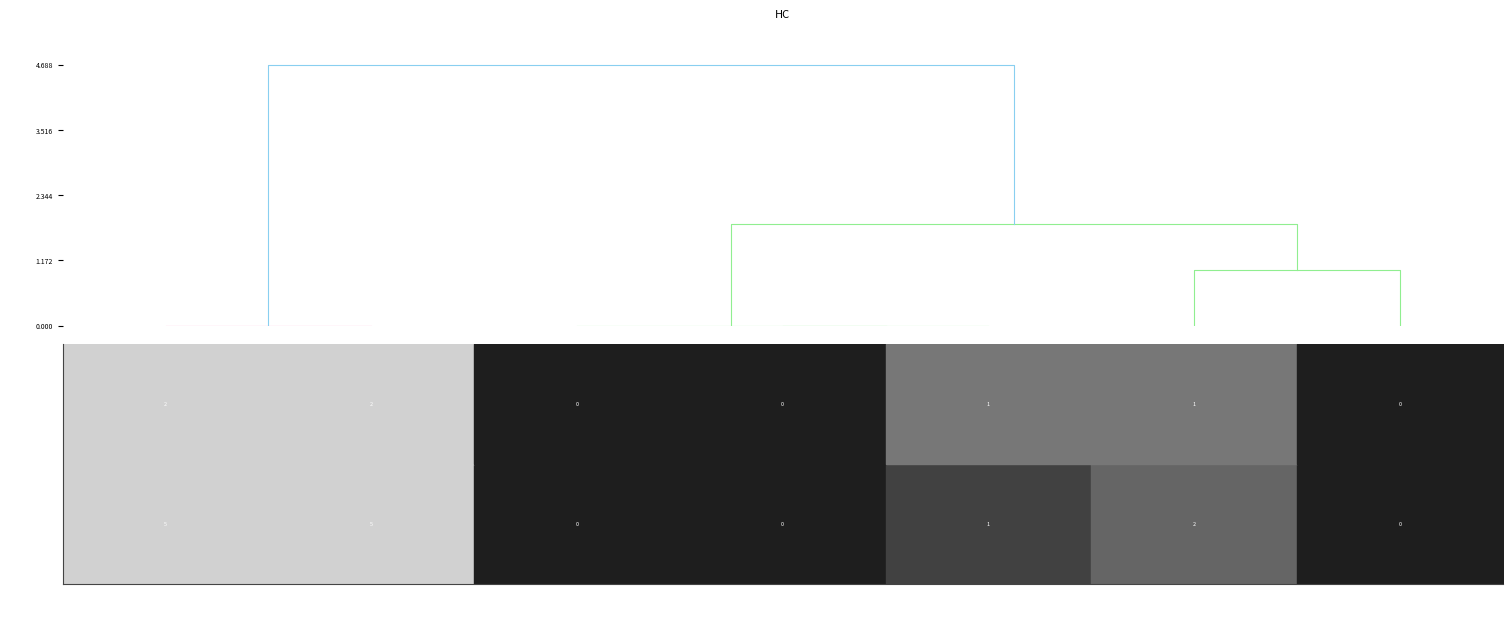

The cluster_2 series shows 0.0 at FG < 20. True or false?

True